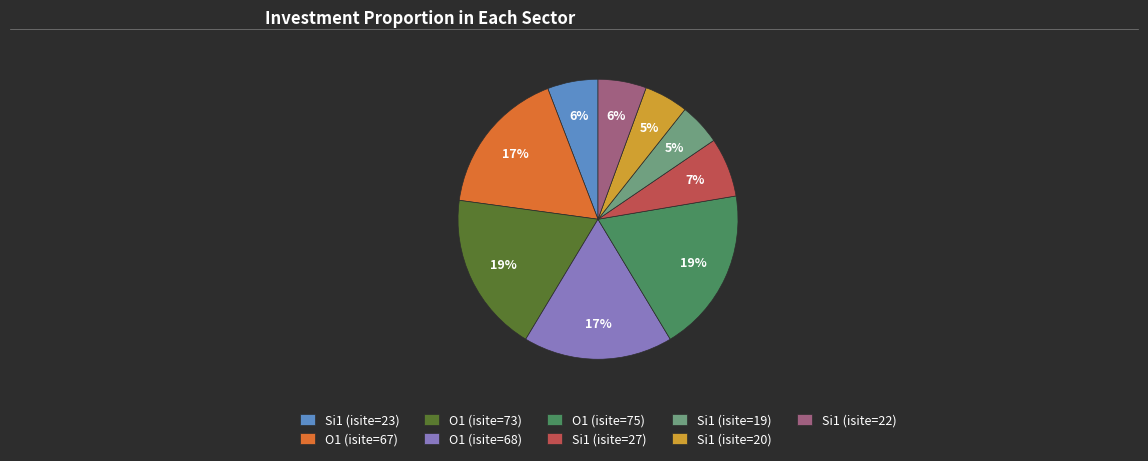

What percentage is the O1 (isite=73) slice, to the nearest percent?

19%